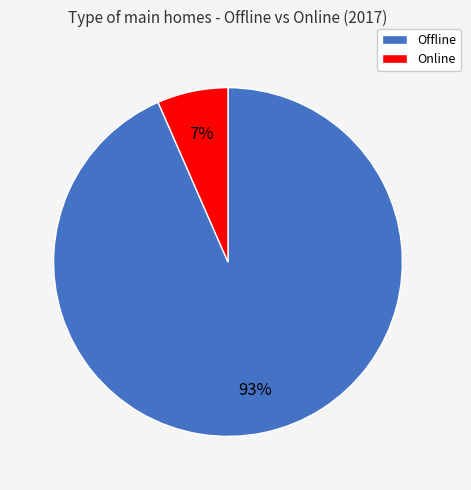

Which slice is the smallest?

Online